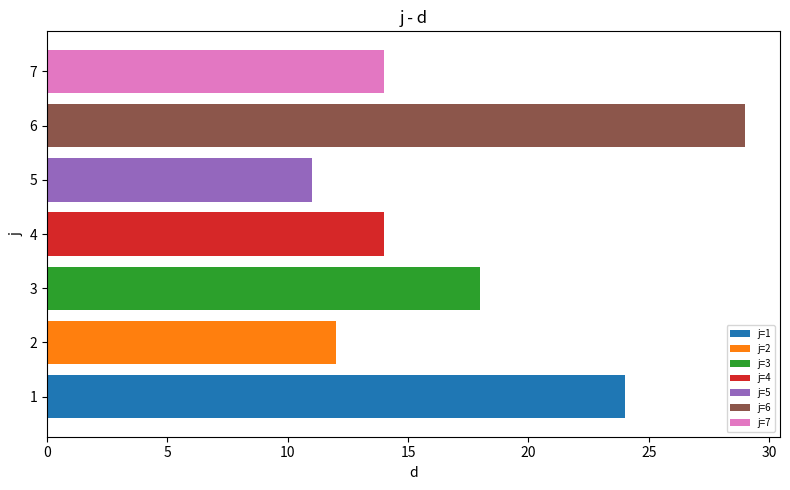

What is the smallest value displayed?

11